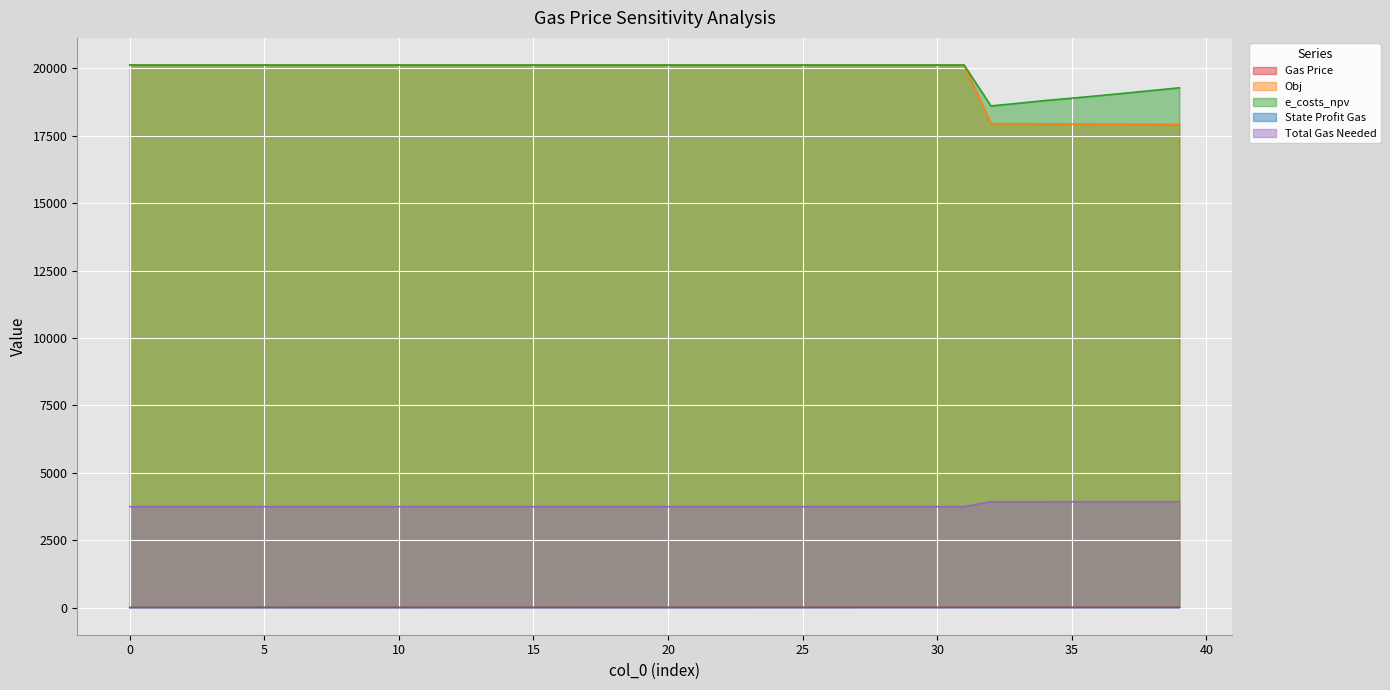

How many interior local valleys does the Total Gas Needed series have?

2